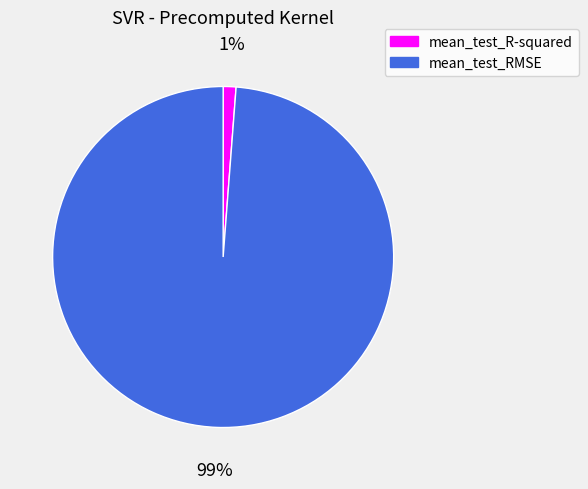

Do mean_test_R-squared and mean_test_RMSE together represent more than half of the pie?

Yes